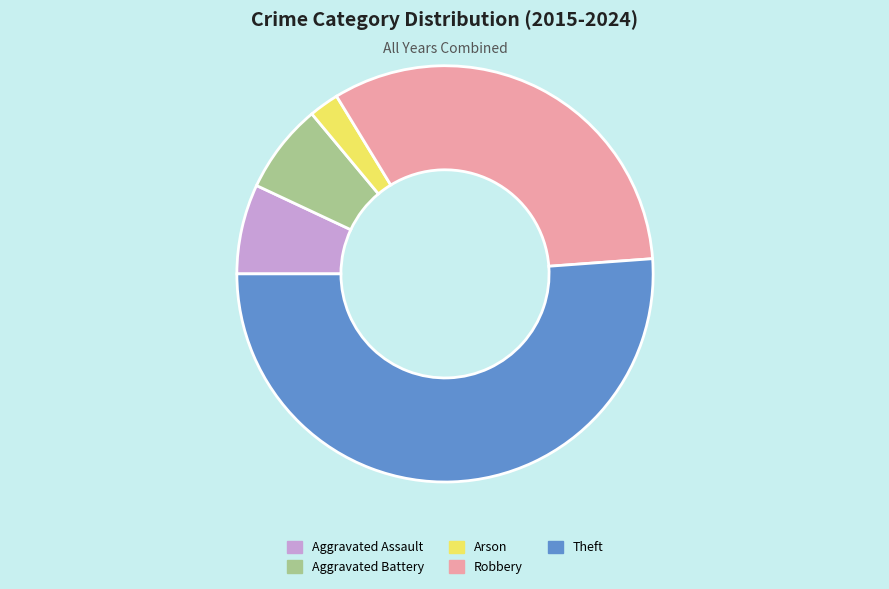

Between Arson and Aggravated Assault, which is larger?

Aggravated Assault